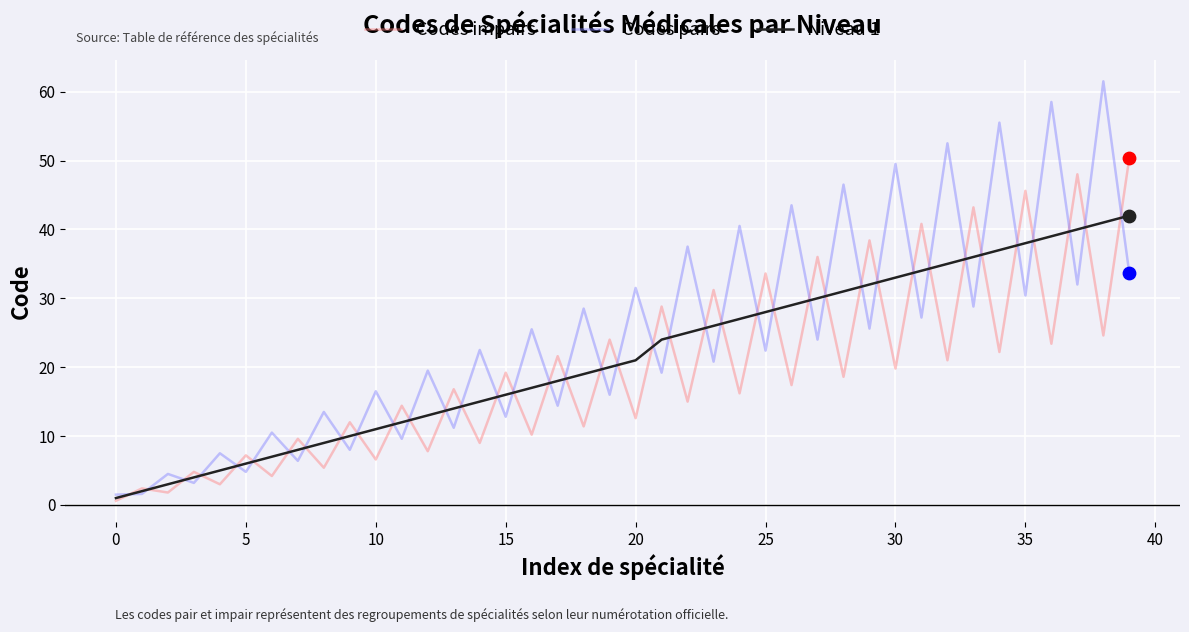

Which series has the largest total across all categories?

Codes pairs